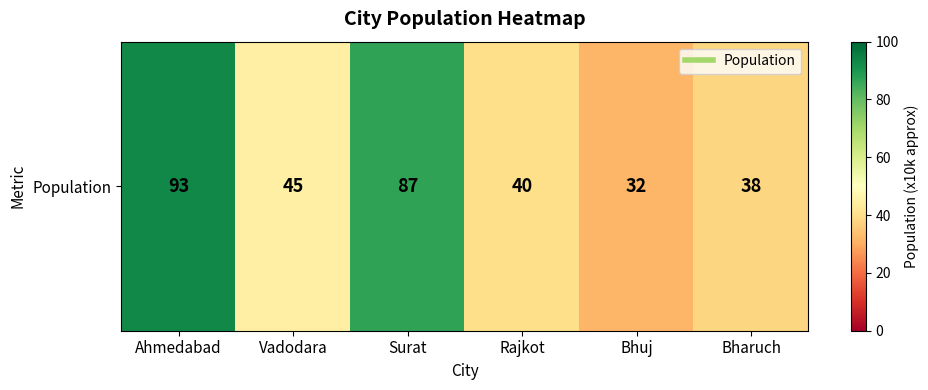

What is the difference between the values at Surat and Rajkot?

47